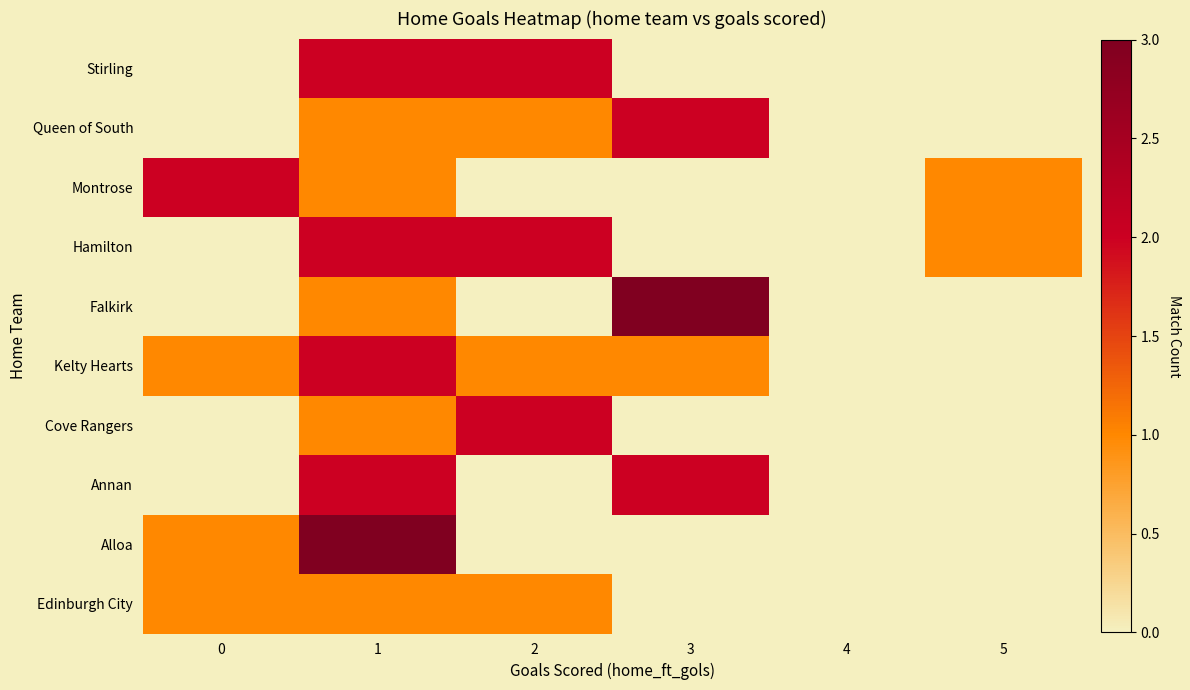

At which category is the sum across all series the highest?

1